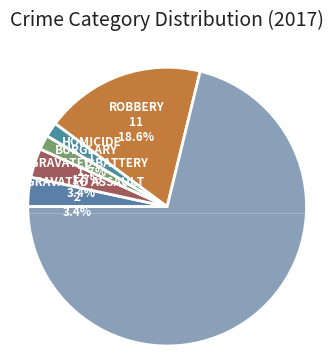

Do Robbery and Aggravated Assault together represent more than half of the pie?

No